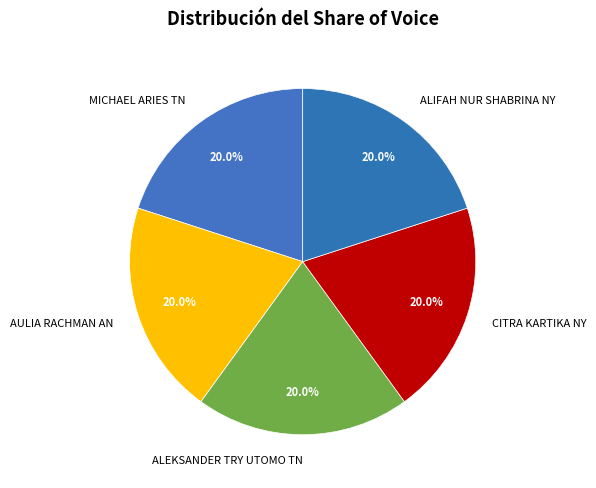

Combined, do CITRA KARTIKA NY and AULIA RACHMAN AN account for over 50%?

No